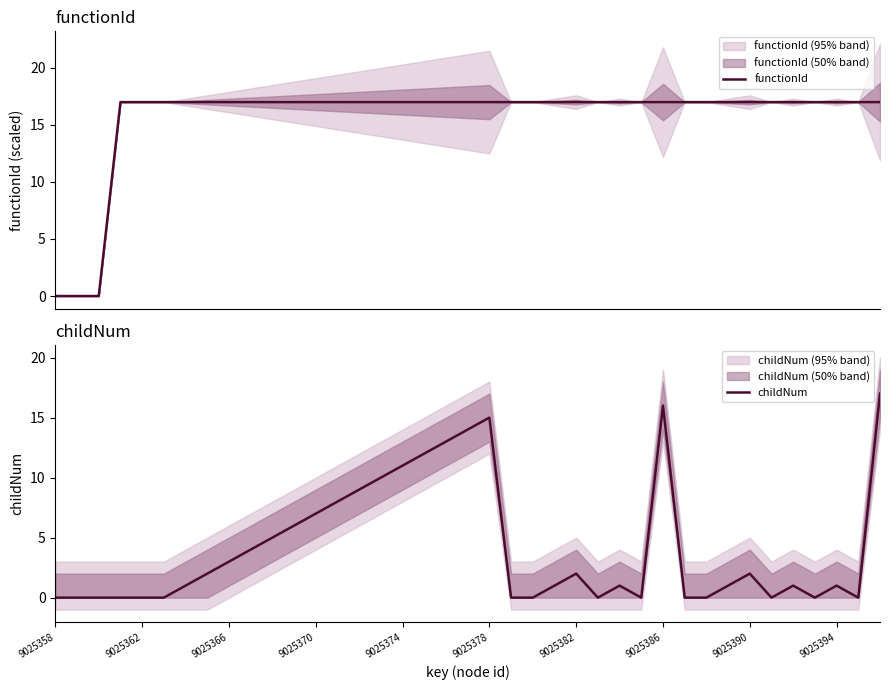

The childNum series shows 0 at 9025362. True or false?

True